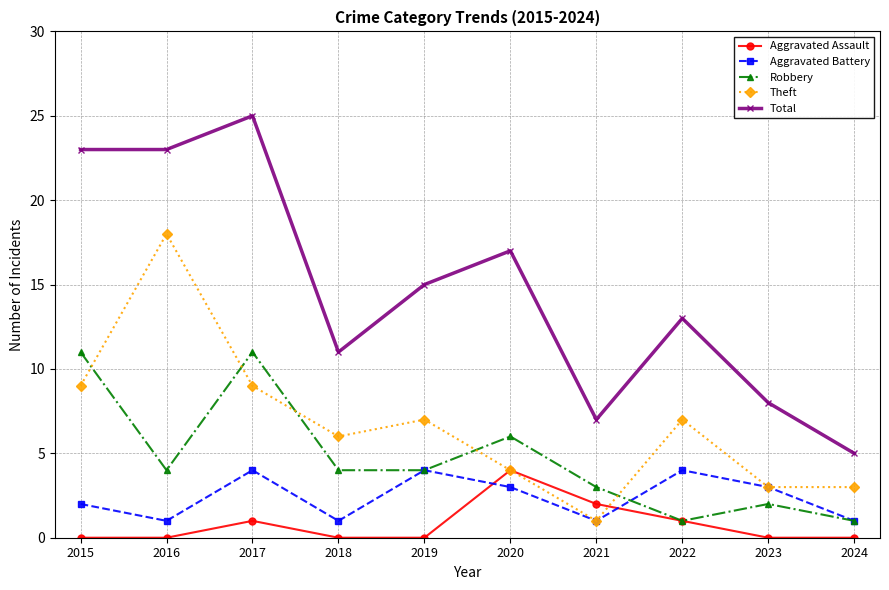

What is the highest value of the Theft series?

18